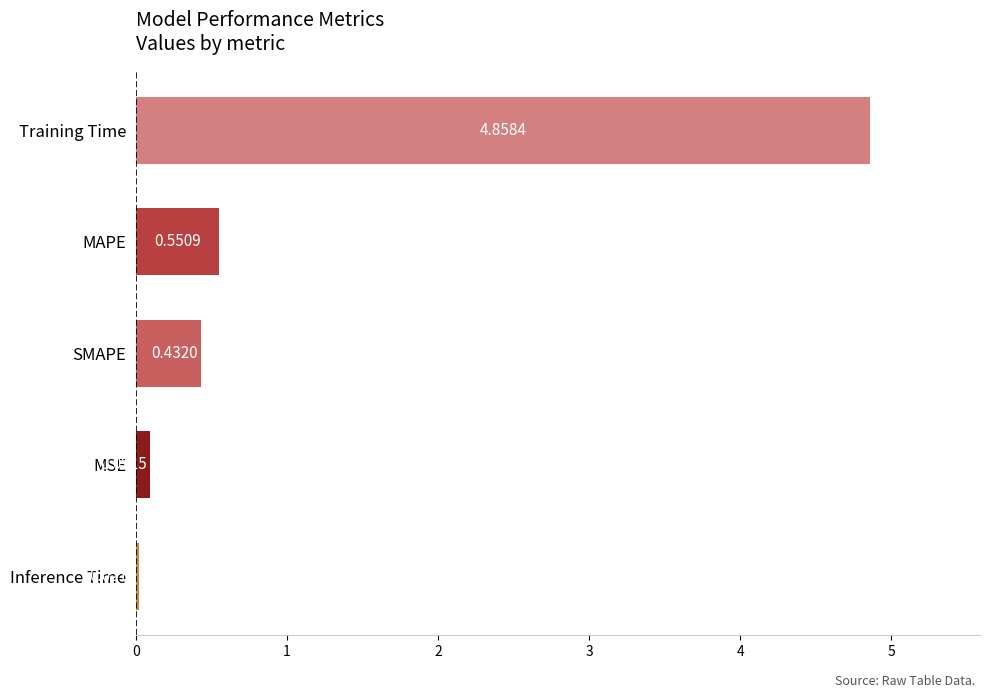

Count the number of categories in the chart.

5